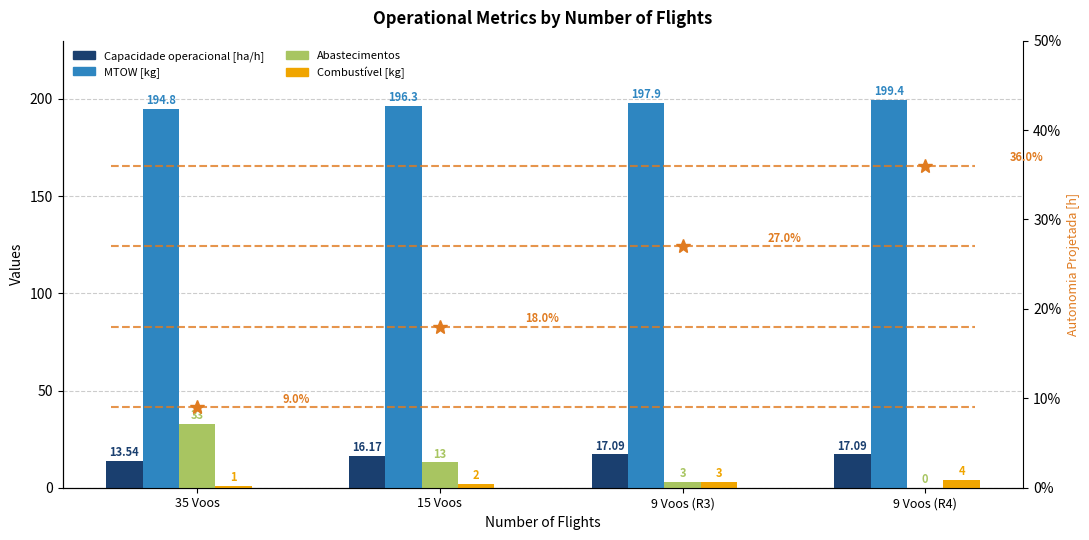

What is the sum of the Abastecimentos values at 15 Voos and 9 Voos (R3)?

16.0